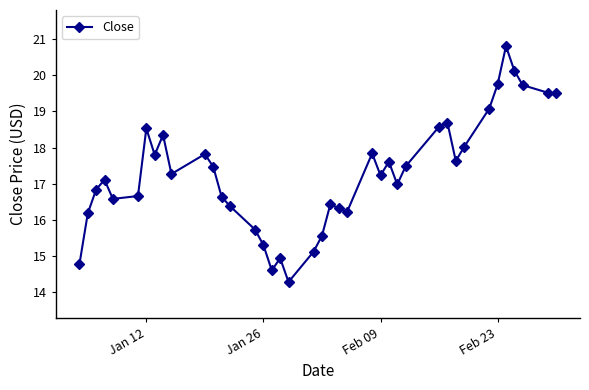

What is the greatest value displayed?

20.8